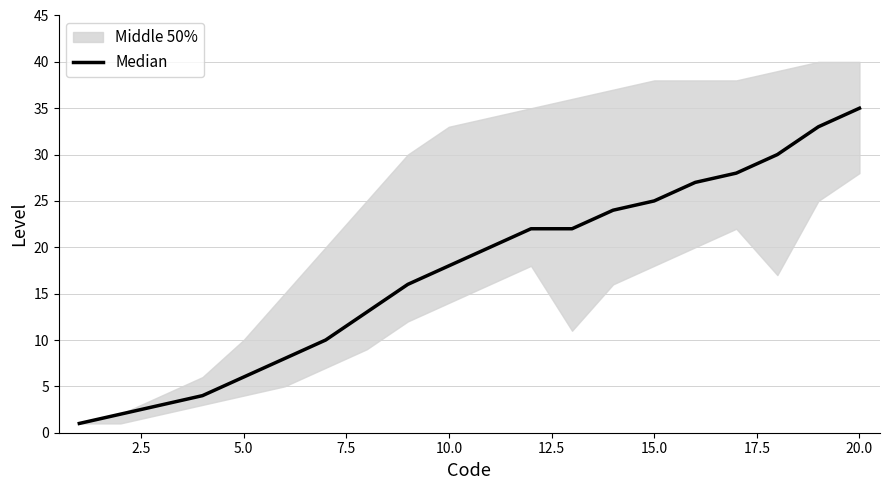

True or false: the data shows 12 at 12.5.

False